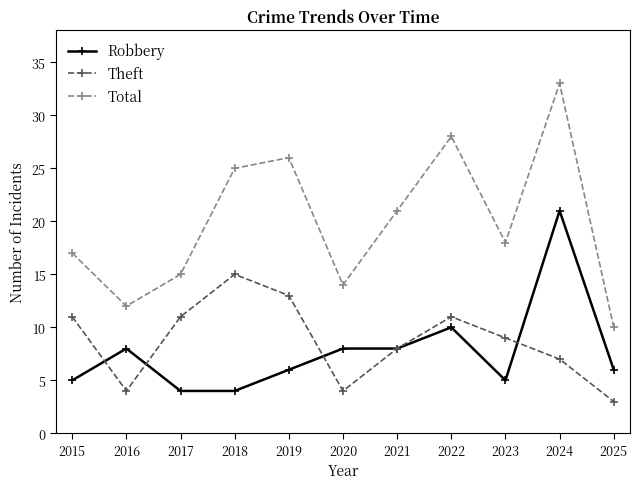

The value of Total at 2018 is 38. True or false?

False